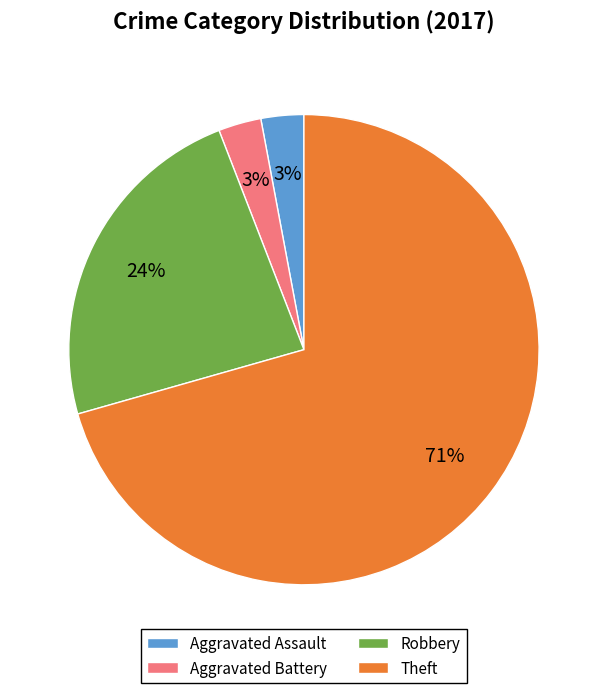

Does any single category account for the majority?

Yes